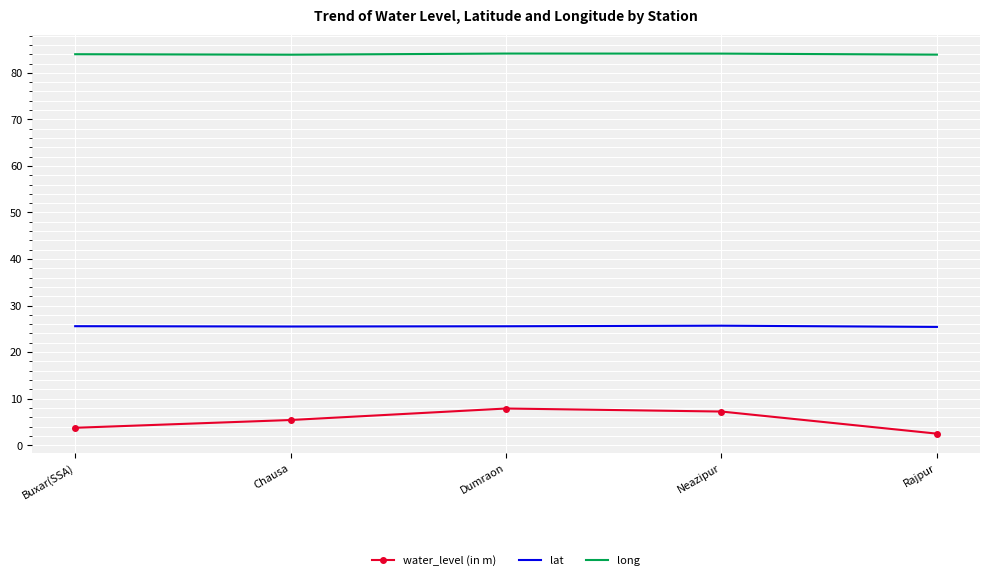

True or false: water_level (in m) and lat cross at least once.

False